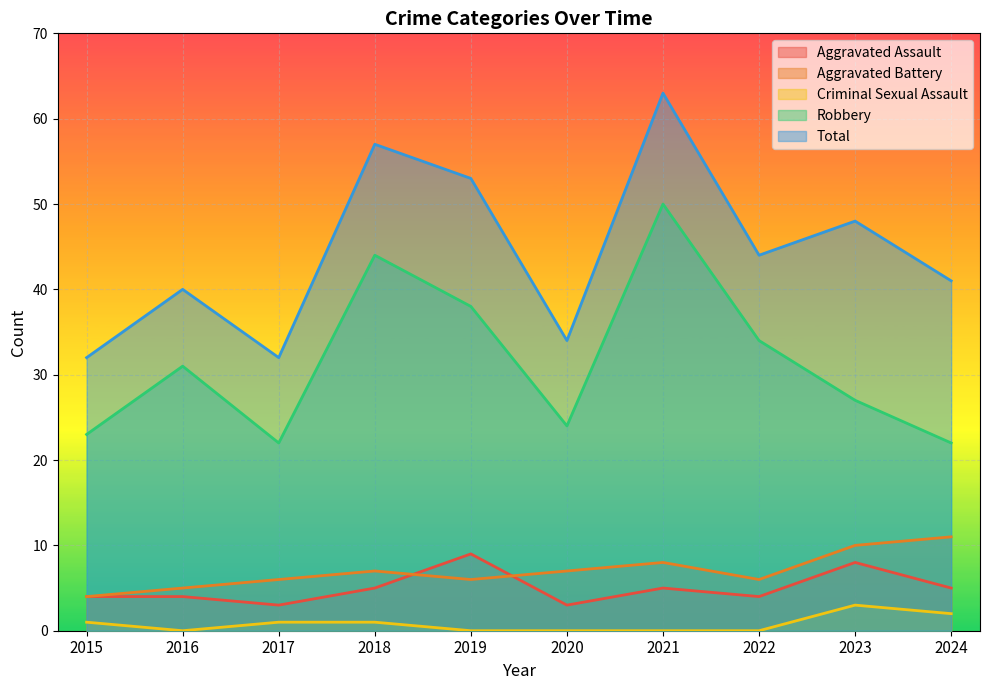

True or false: Robbery has a value of 27 at 2023.

True